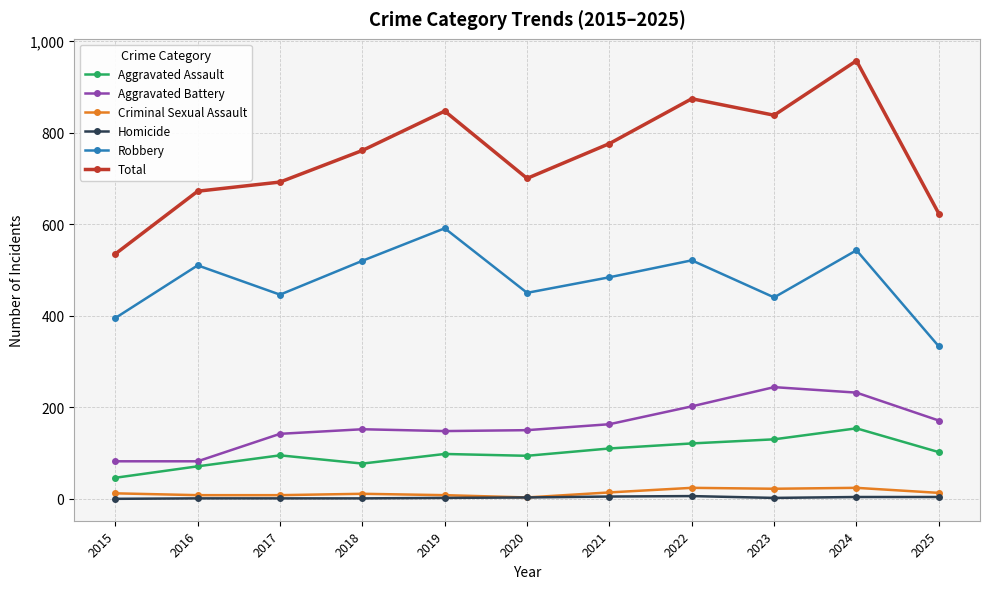

True or false: Aggravated Assault and Homicide intersect in this chart.

False